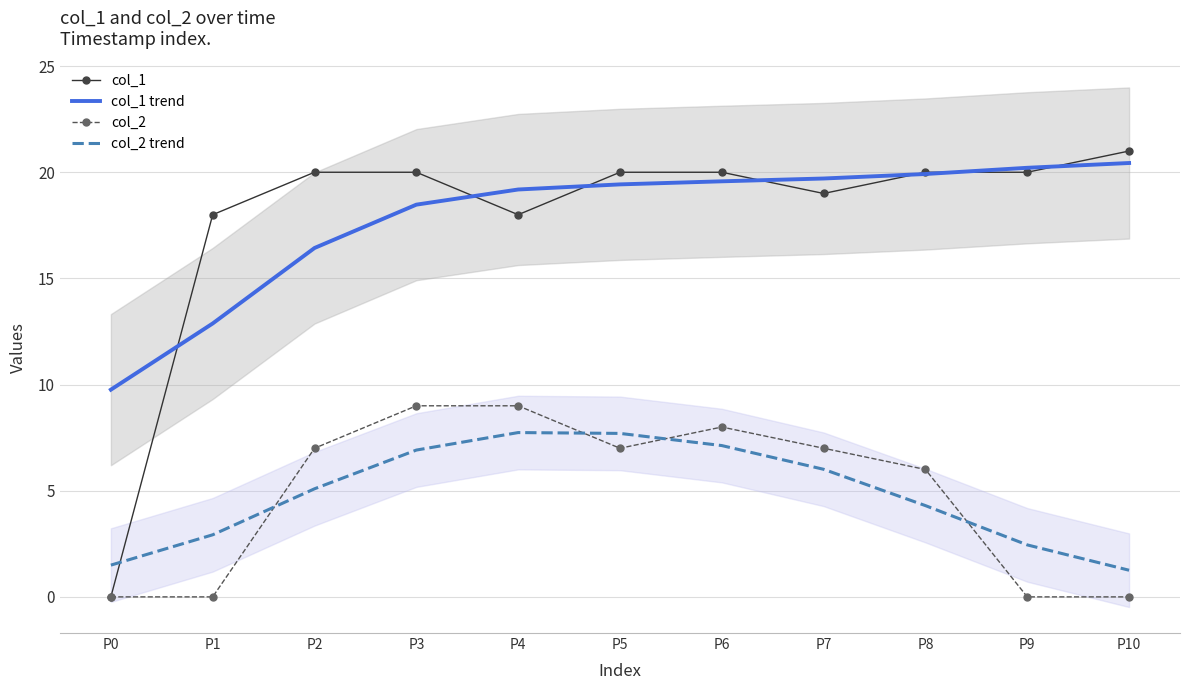

At which label does col_1 reach its minimum?

P0